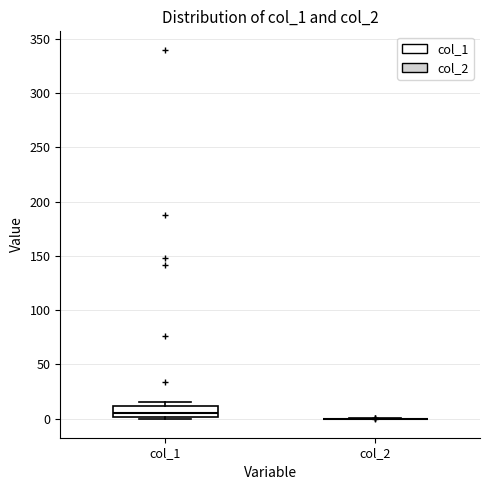

Reading left to right, read every box against the y-axis: the position of its median line, the range the box covers, and the ends of its whiskers. The values are not printed on the chart, so give them approximately, as read against the axis.

col_1: median 5, box 0 to 10, whiskers 0 to 15
col_2: box collapsed to a line at 0, whiskers 0 to 0